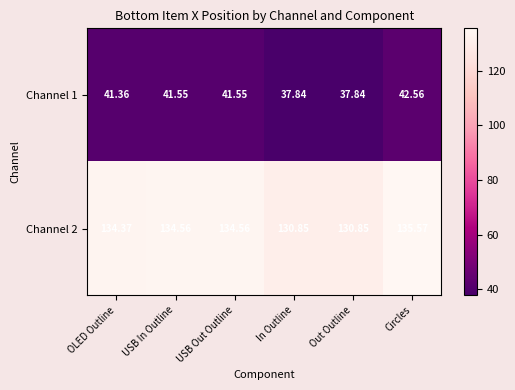

Which category has the highest value in the Channel 2 series?

Circles